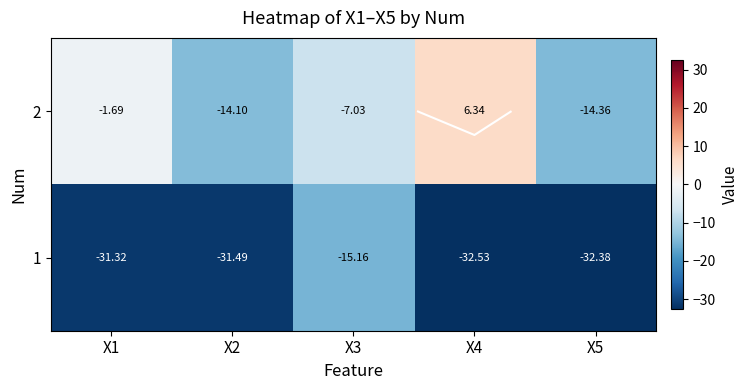

Which category has the lowest value across all series?

X4